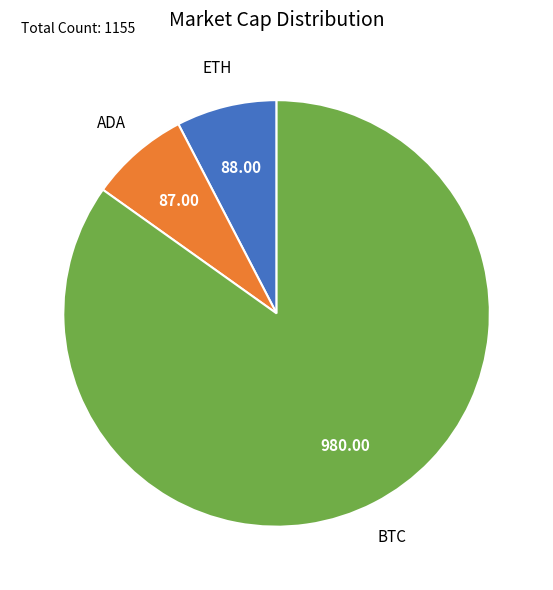

How many slices are in this pie chart?

3